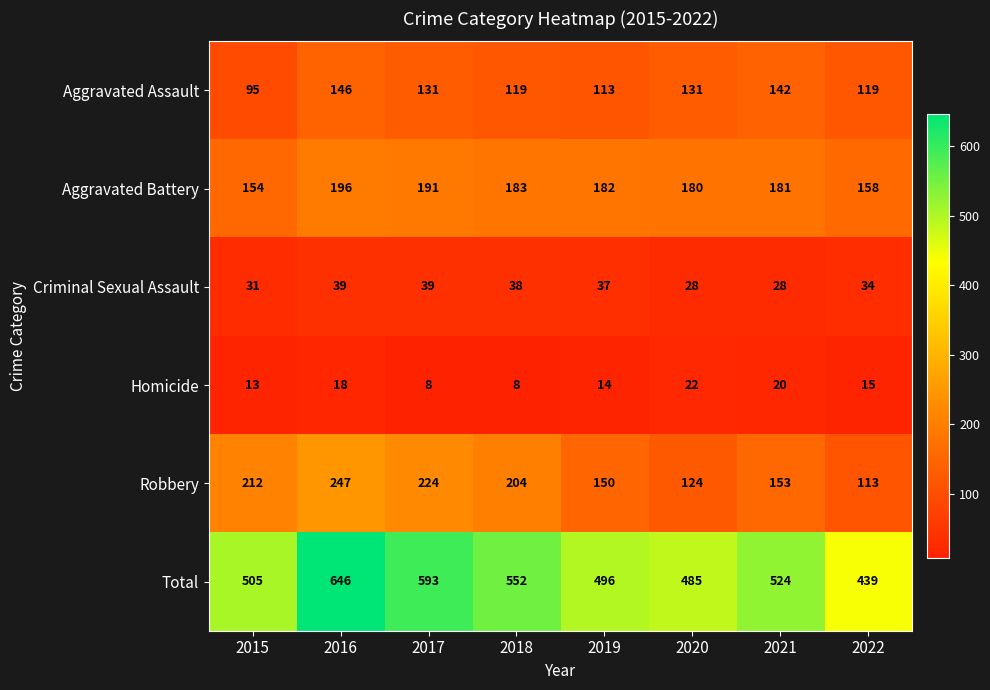

What is the difference between the highest and lowest values at 2016?

628